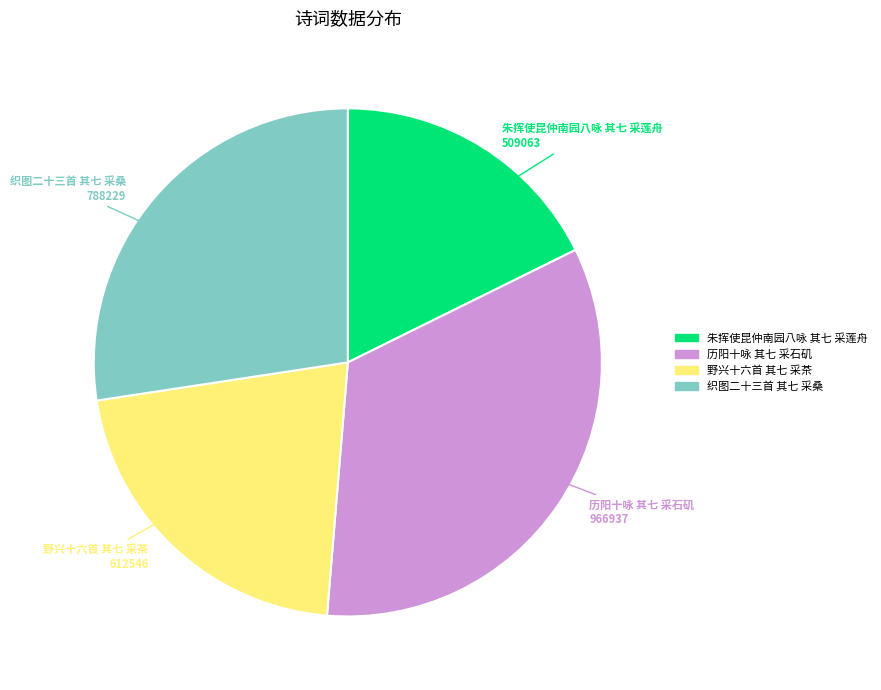

What is the ratio of the value at 朱挥使昆仲南园八咏 其七 采莲舟 to the value at 历阳十咏 其七 采石矶?

0.5